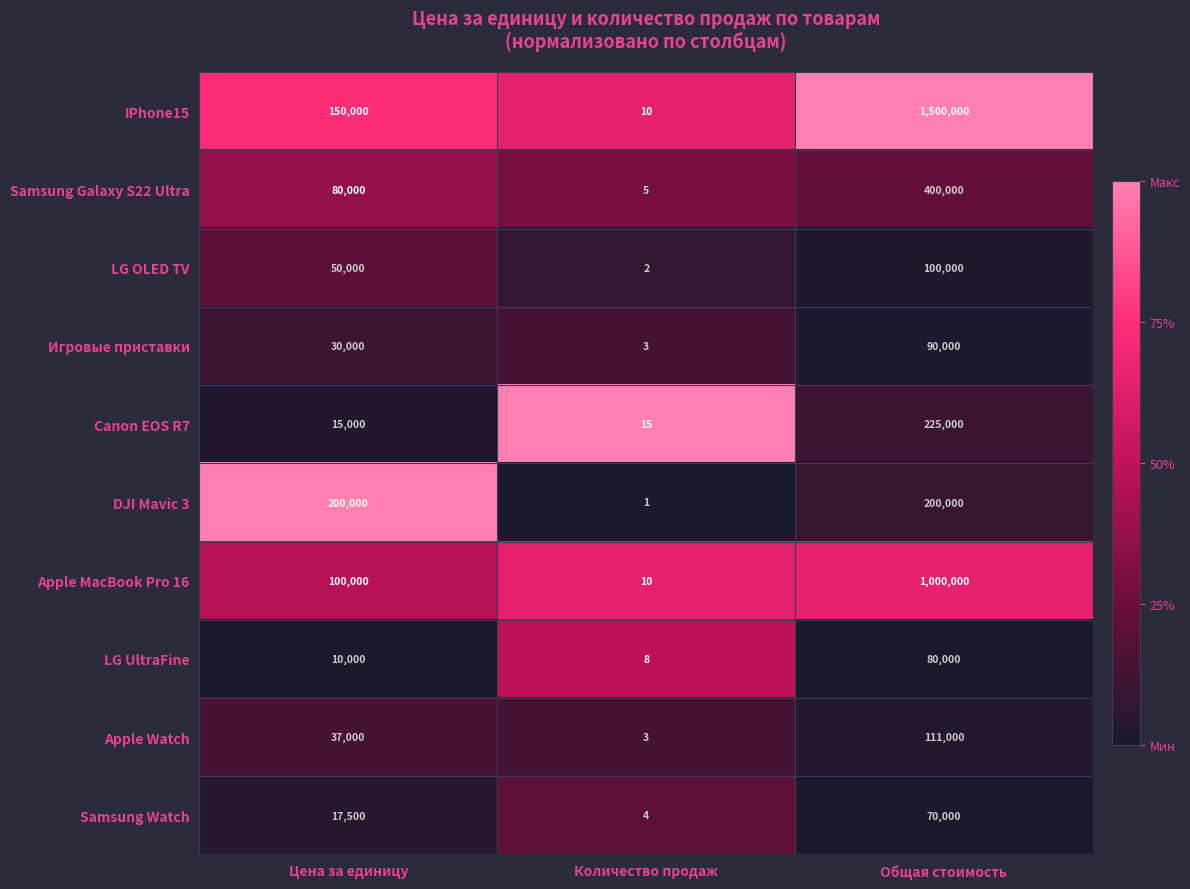

Which series has the largest range (max minus min)?

IPhone15